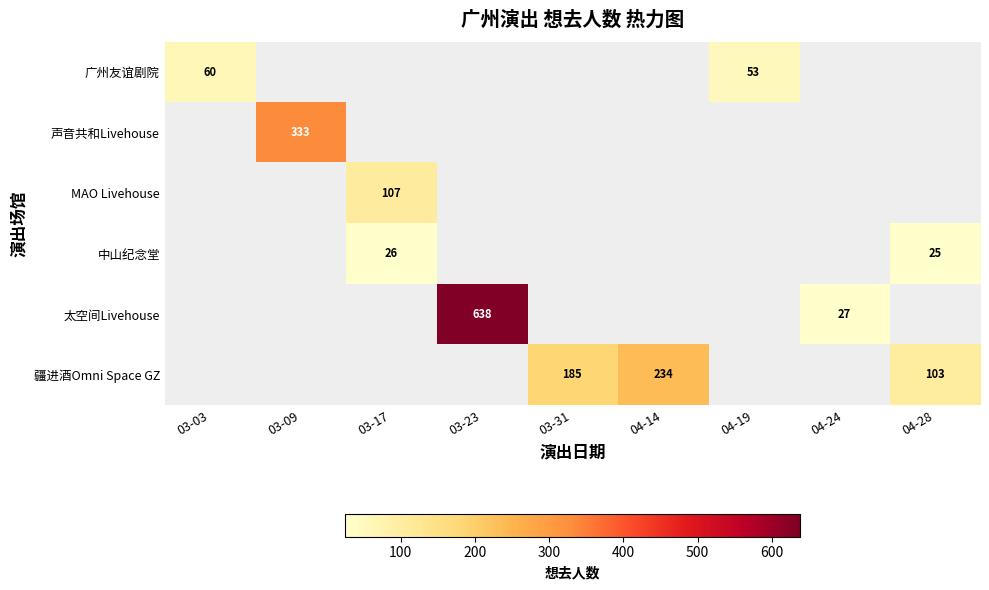

Is it true that MAO Livehouse equals 107 at 03-17?

True